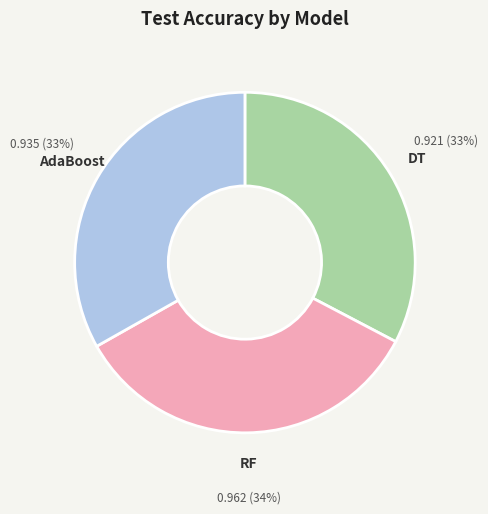

What is the largest slice in the pie chart?

RF